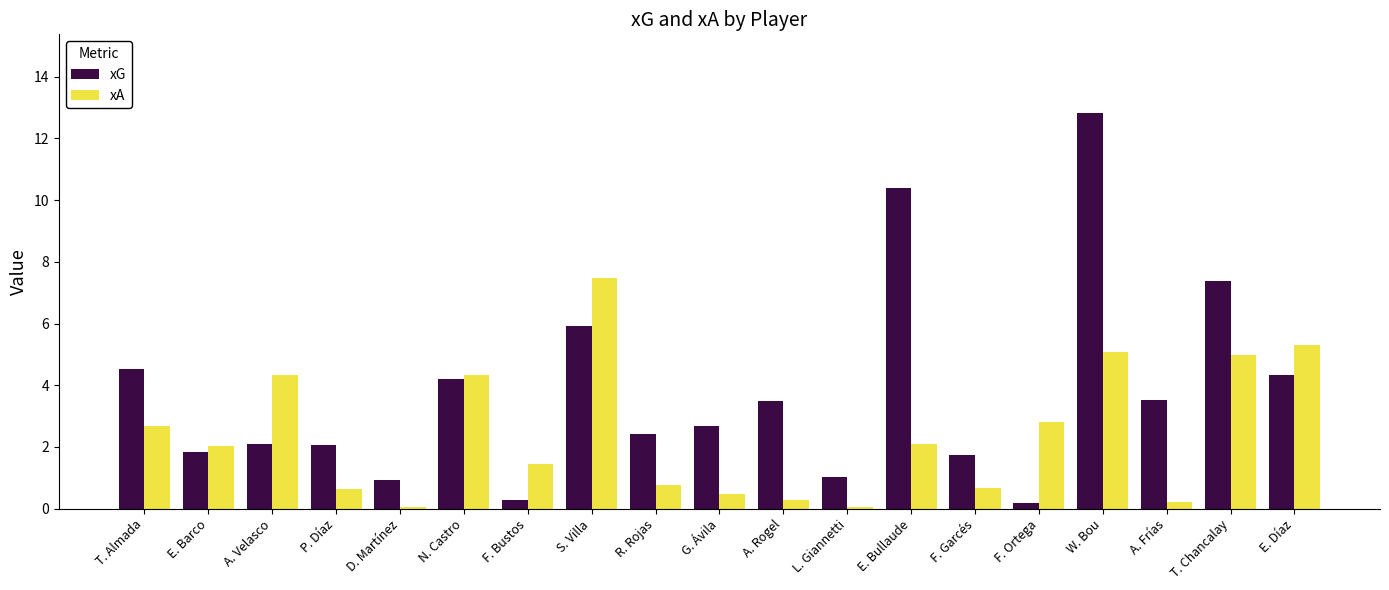

Which series has the largest total across all categories?

xG